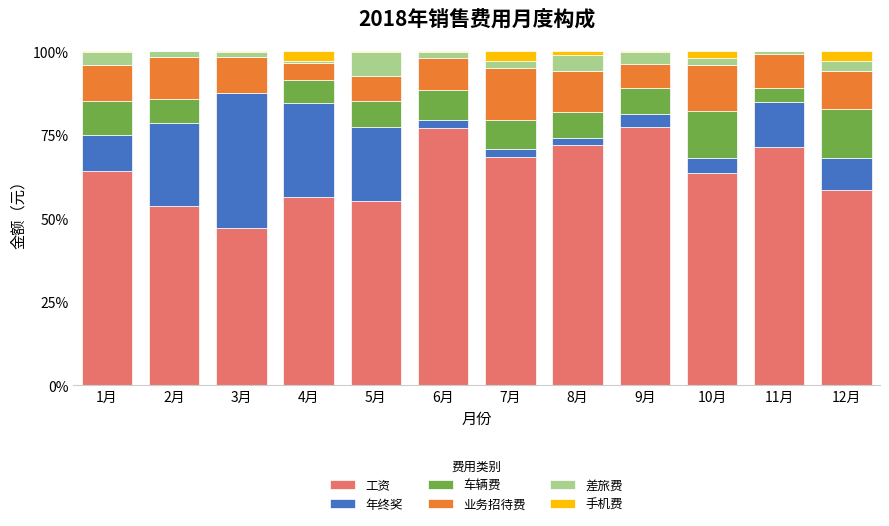

The value of 工资 at 9月 is 133.3. True or false?

False